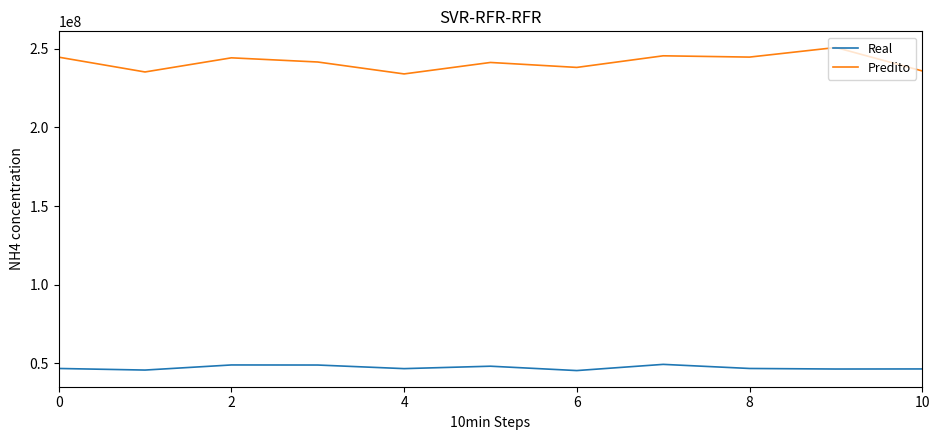

Rank the series by their average value, from highest to lowest.

Predito, Real